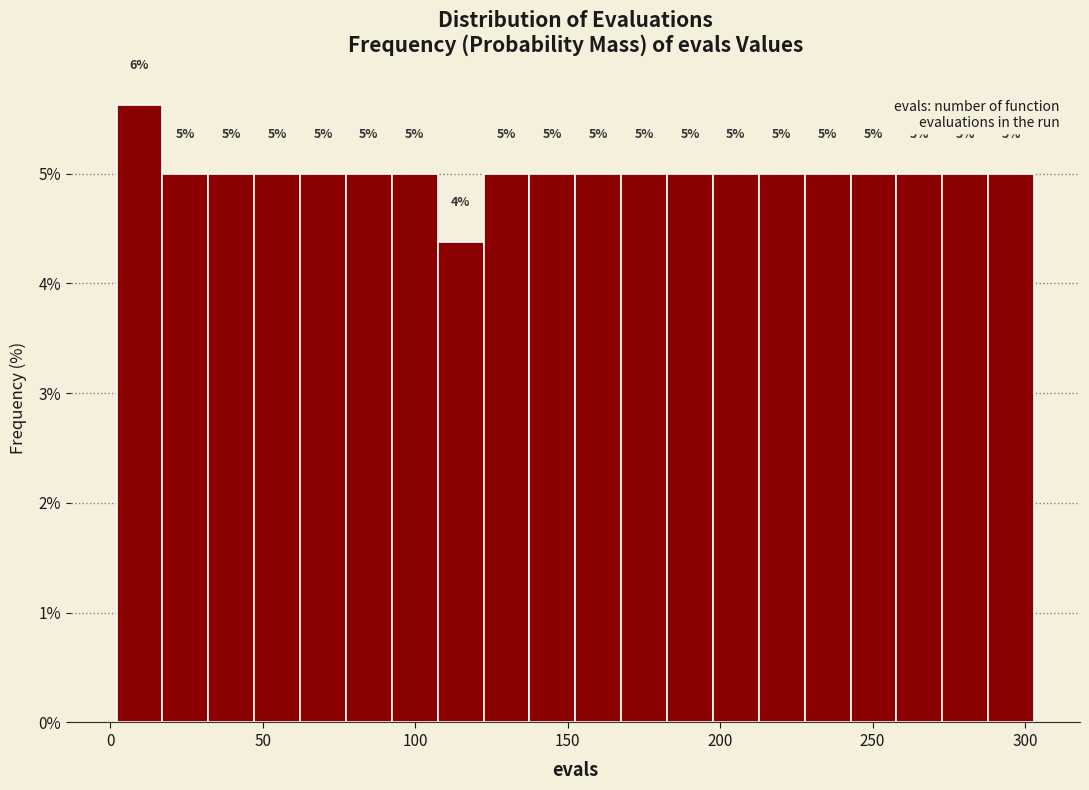

Read against the x-axis, roughly where is the centre of the tallest bar?

10